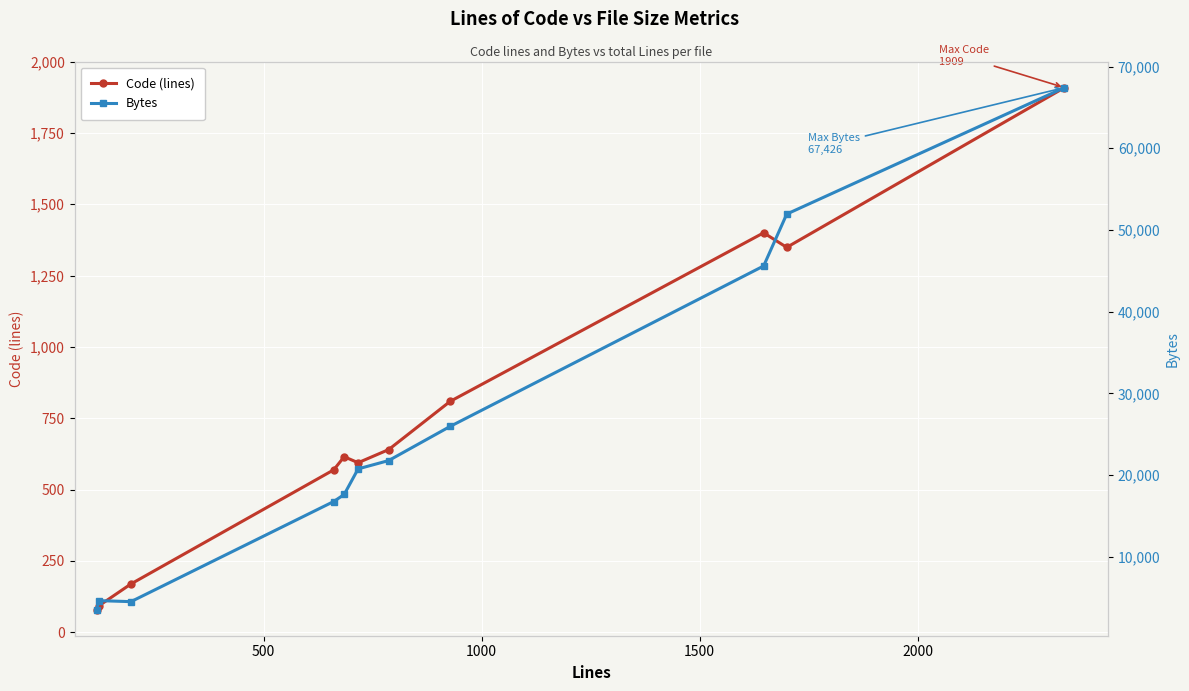

How many values in the Bytes series are below 20753?

5